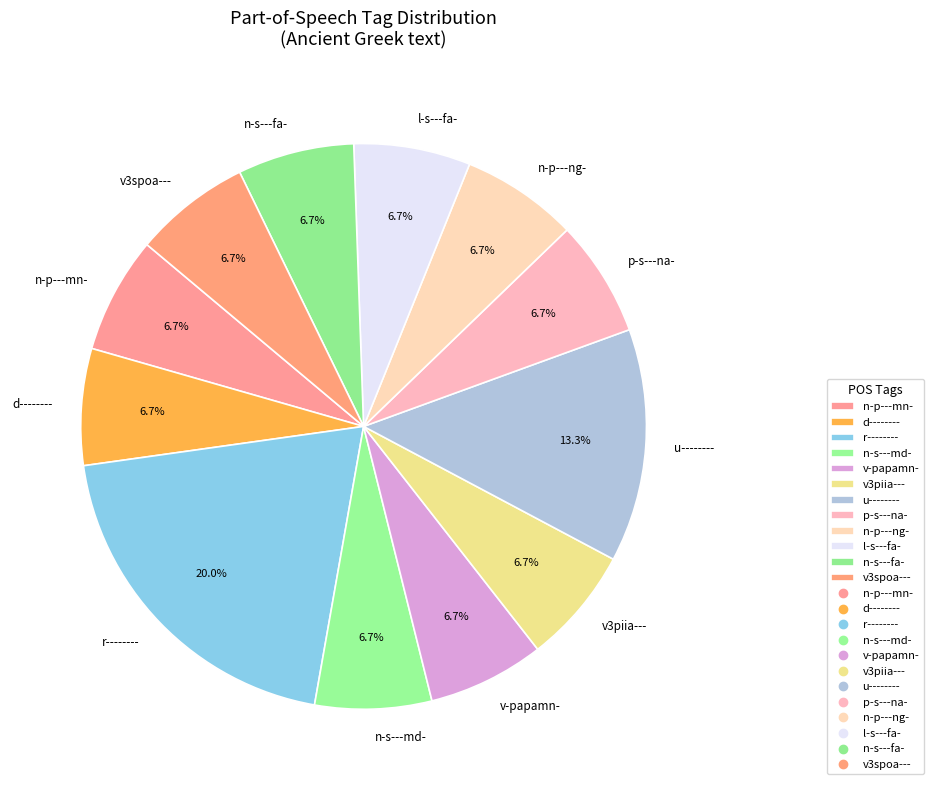

Which category has the biggest portion of the pie?

r--------